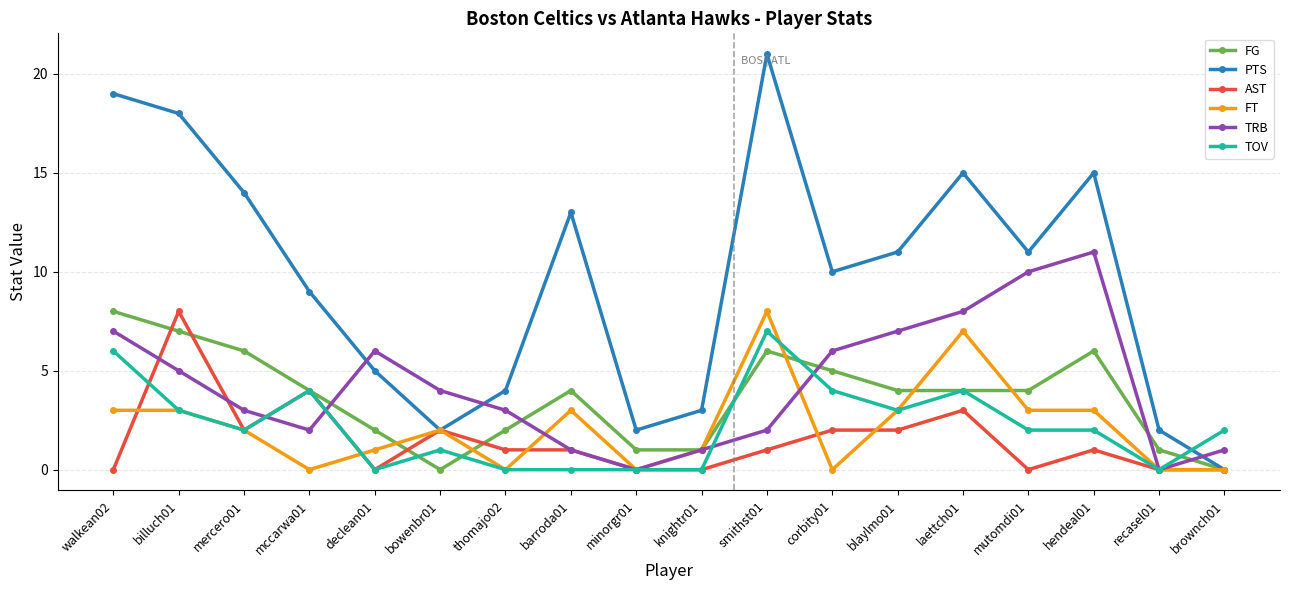

The AST series shows 1 at smithst01. True or false?

True